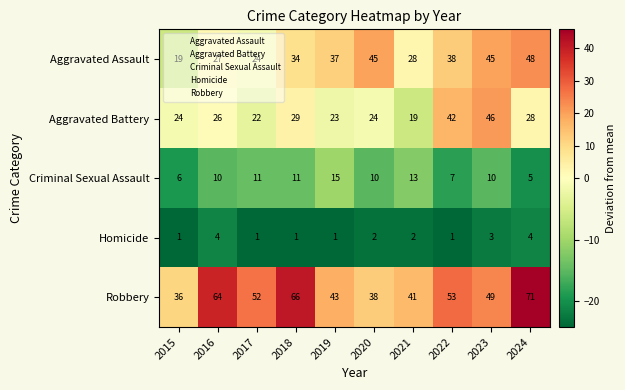

The Aggravated Assault series shows 7 at 2015. True or false?

False